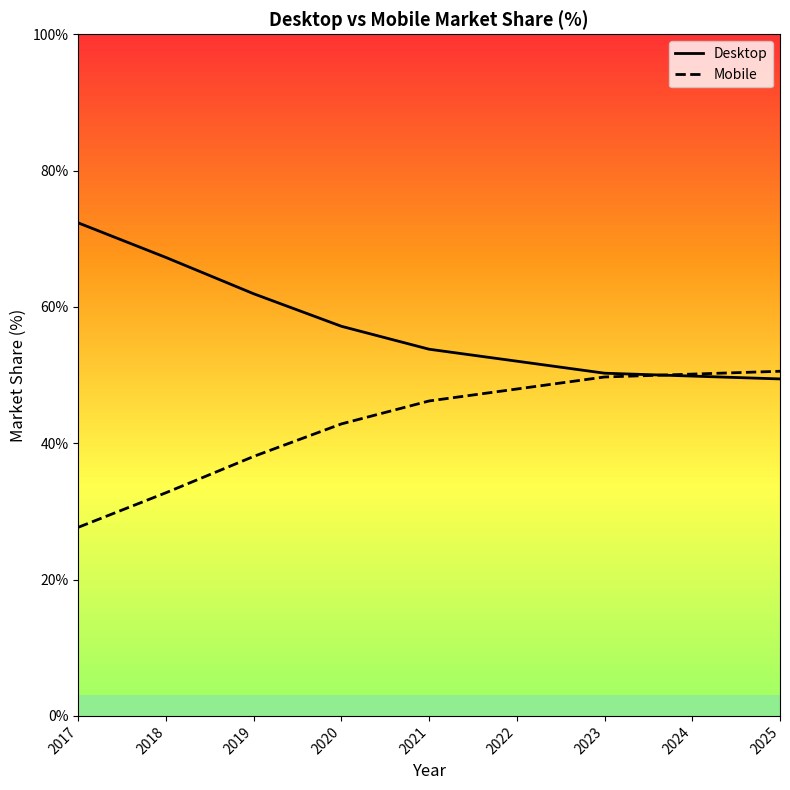

True or false: Mobile and Desktop intersect in this chart.

True